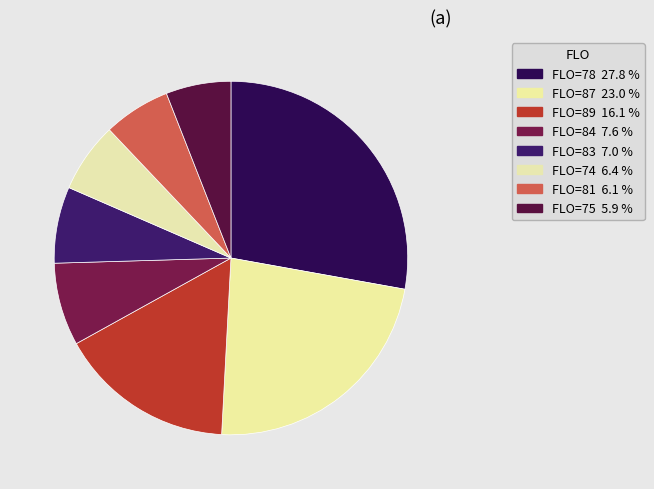

How many segments does this pie chart have?

8